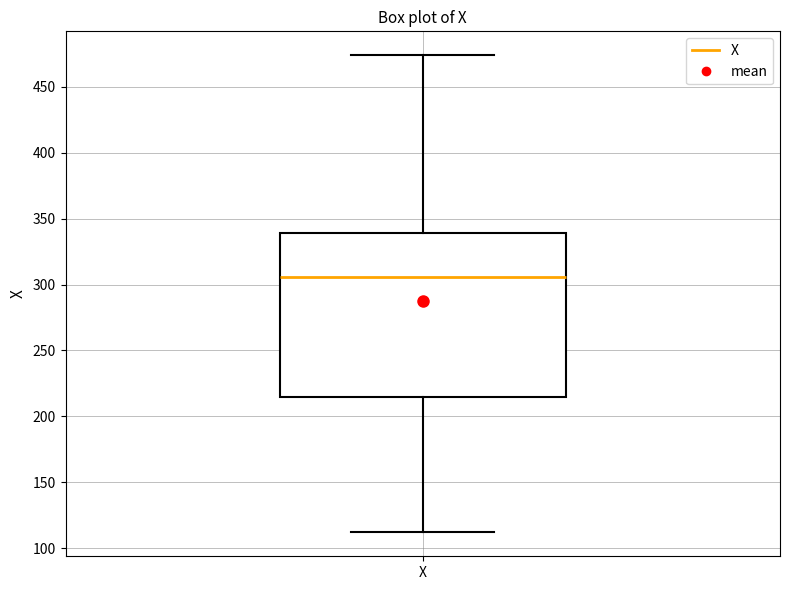

Where is the lower edge of the box for X on the y-axis? The values are not printed on the chart, so give them approximately, as read against the axis.

215